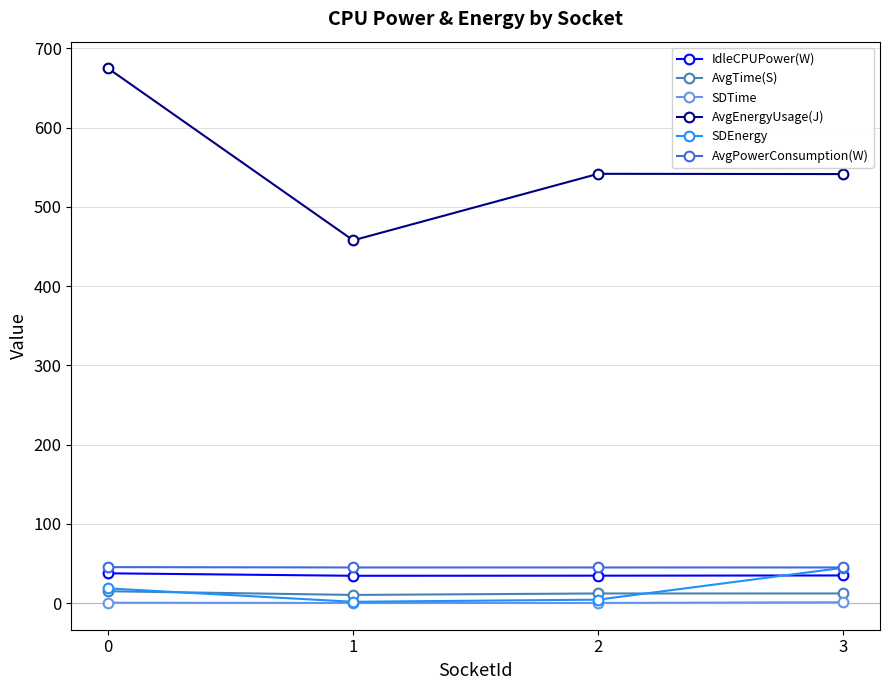

How many interior local valleys does the SDEnergy series have?

1